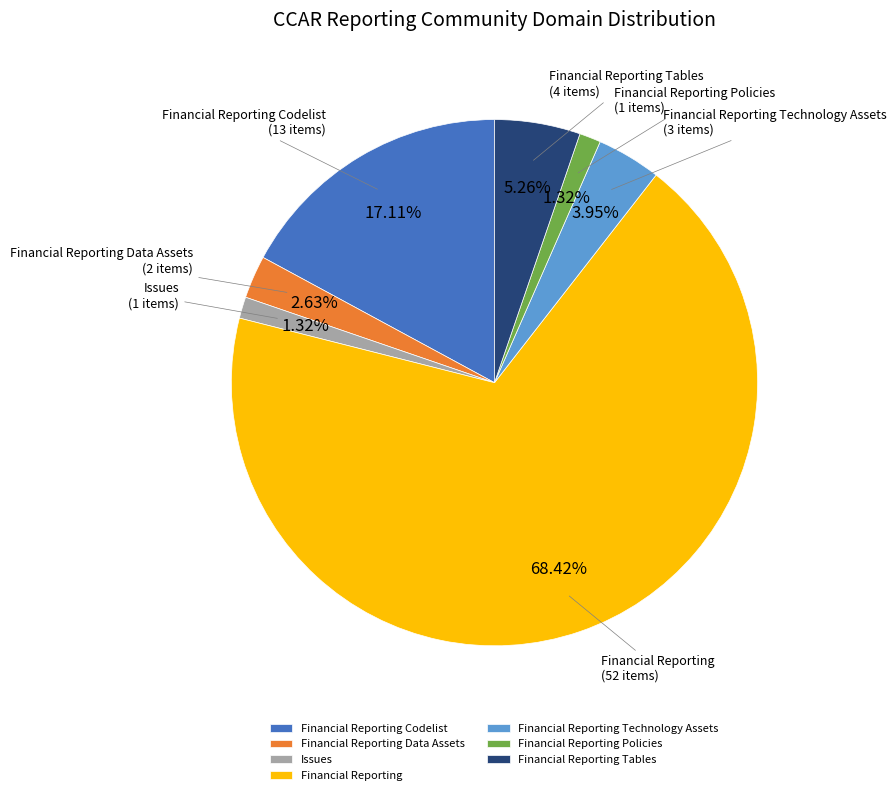

The Financial Reporting Codelist slice represents 17% of the pie. True or false?

True